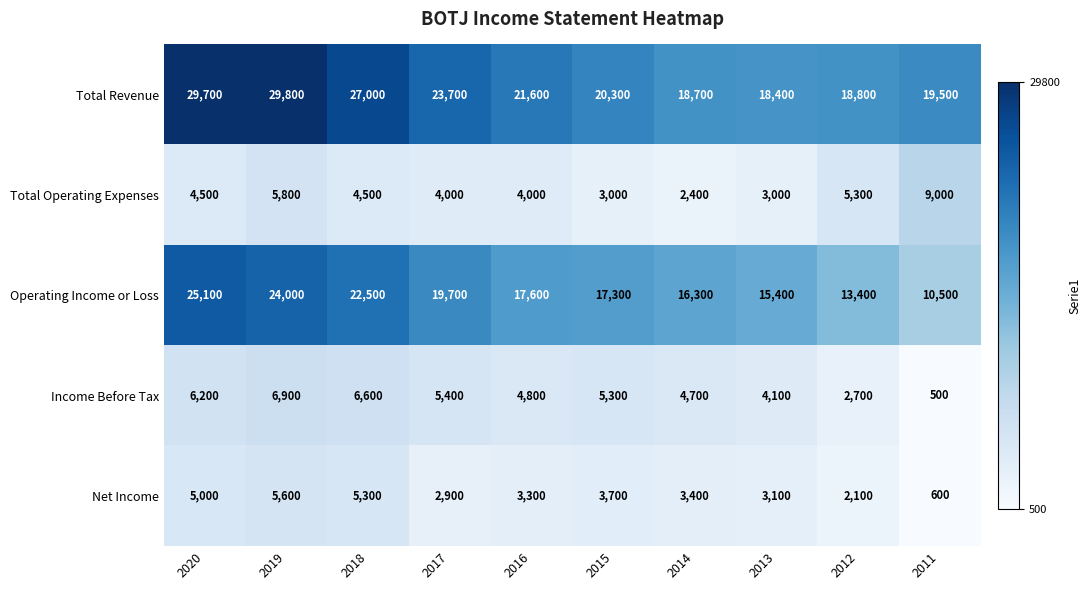

What is the maximum value shown in the chart?

29800